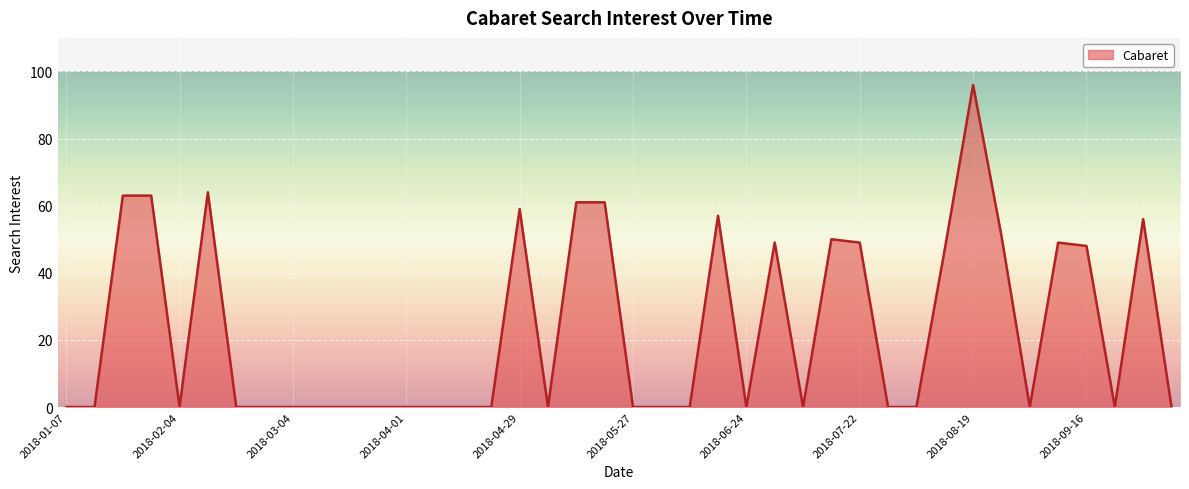

What is the maximum value shown in the chart?

96